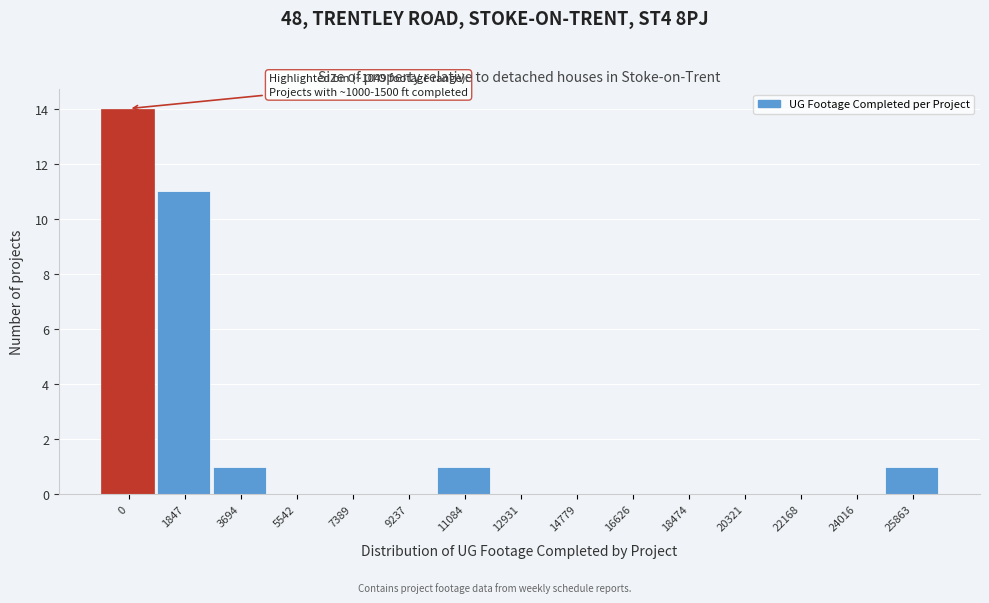

Reading right to left, list all the values displayed in this chart.

25863=1	24016=0	22168=0	20321=0	18474=0	16626=0	14779=0	12931=0	11084=1	9237=0	7389=0	5542=0	3694=1	1847=11	0=14